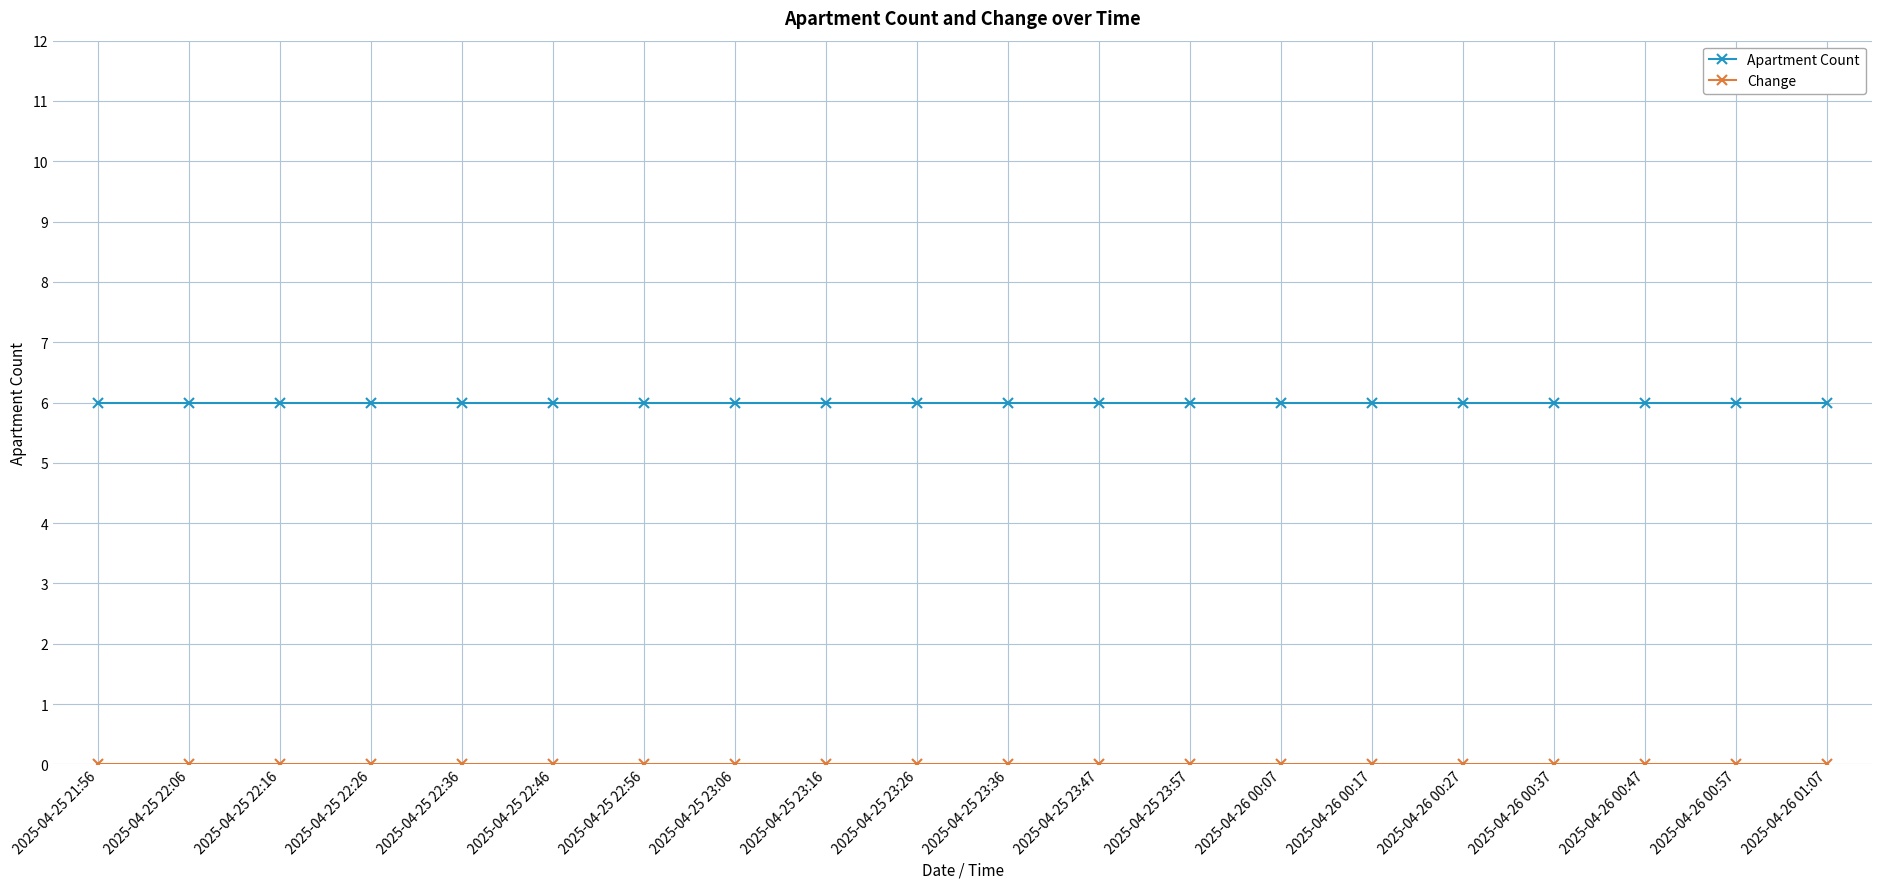

What is the label of the 5th point from the right?

2025-04-26 00:27